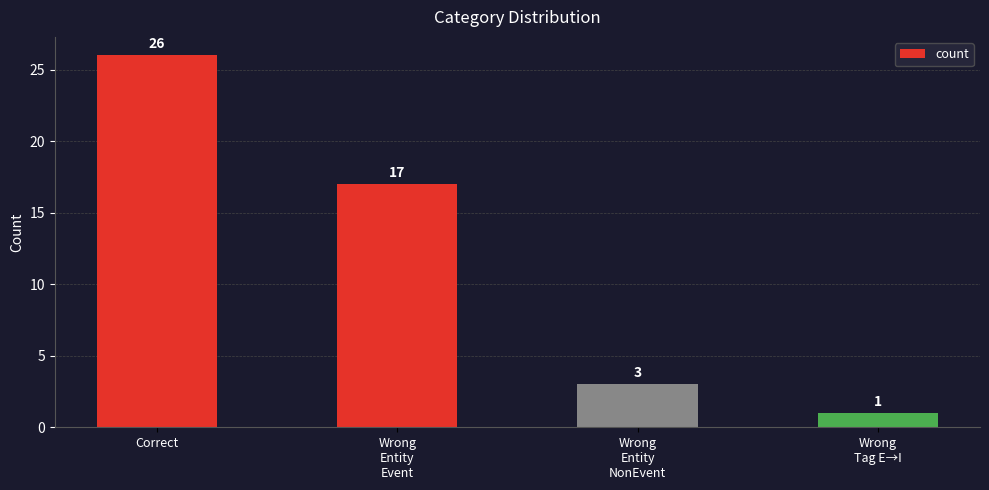

What is the difference between the second highest and second lowest values?

14